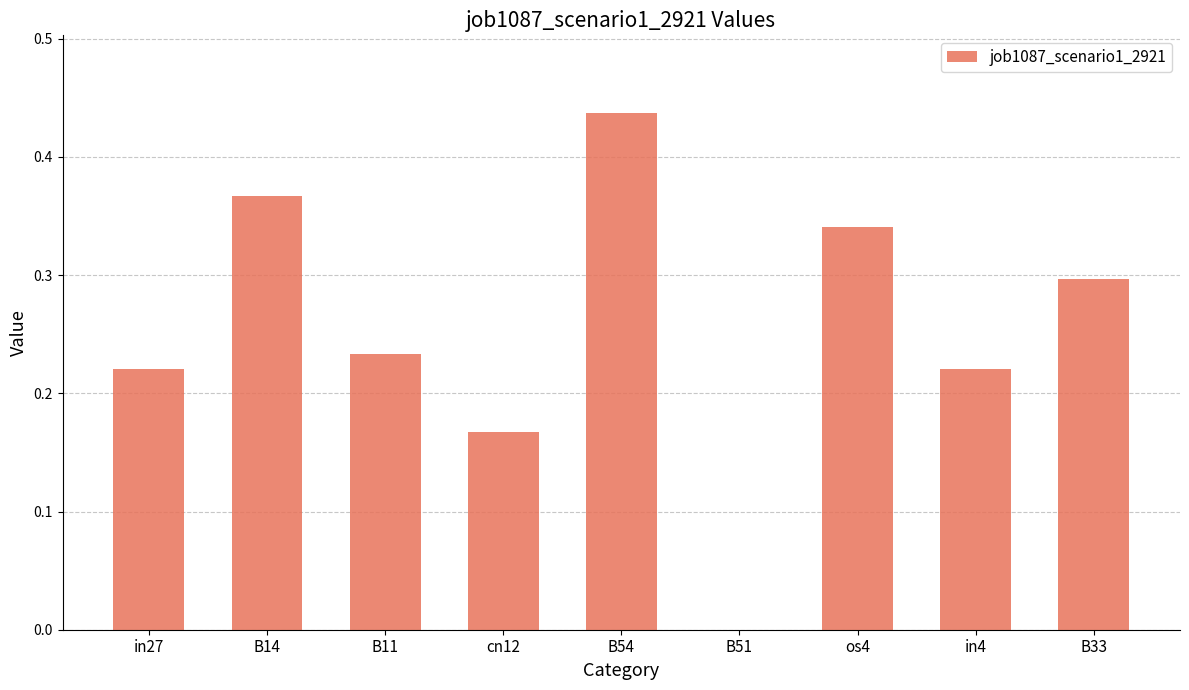

Where is the data nearest to the value 0?

B51